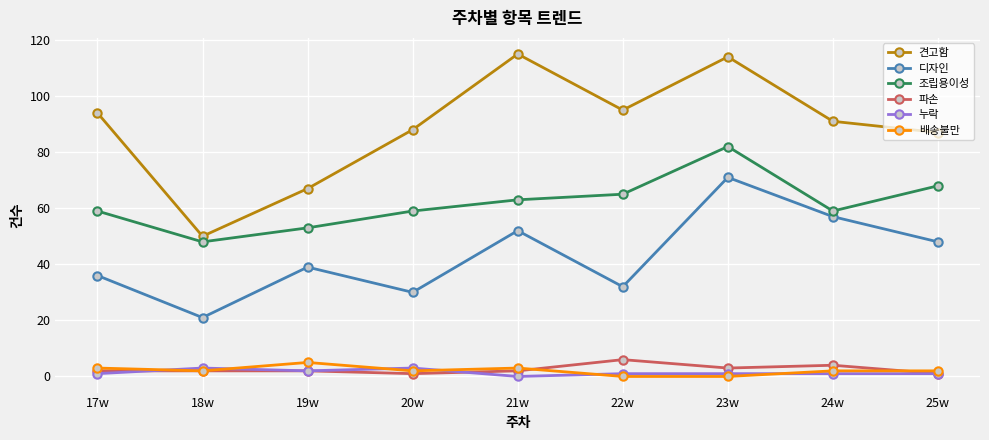

At which label is 디자인 closest to 46?

25w